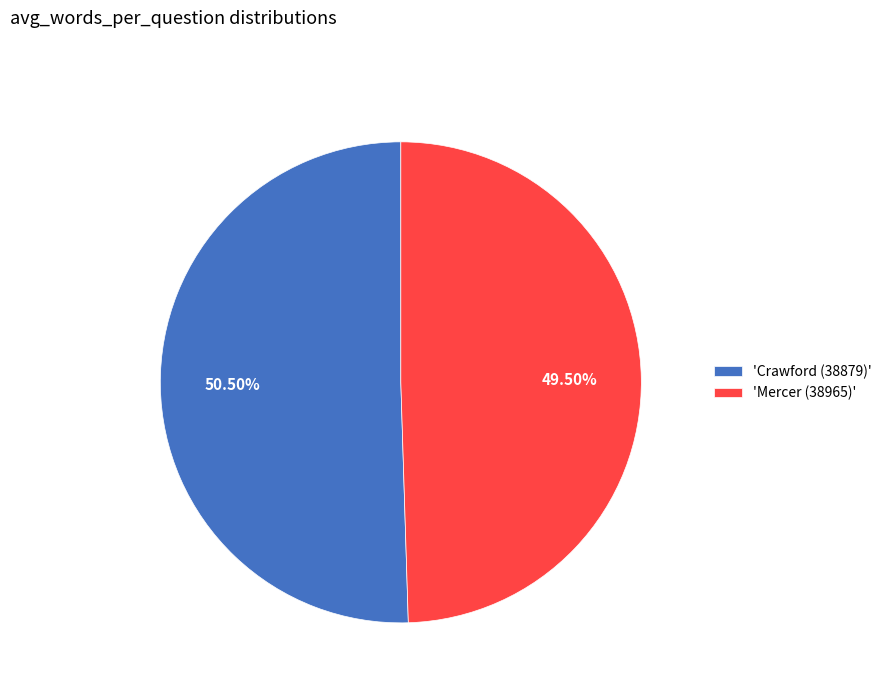

Which category accounts for the majority?

'Crawford (38879)'